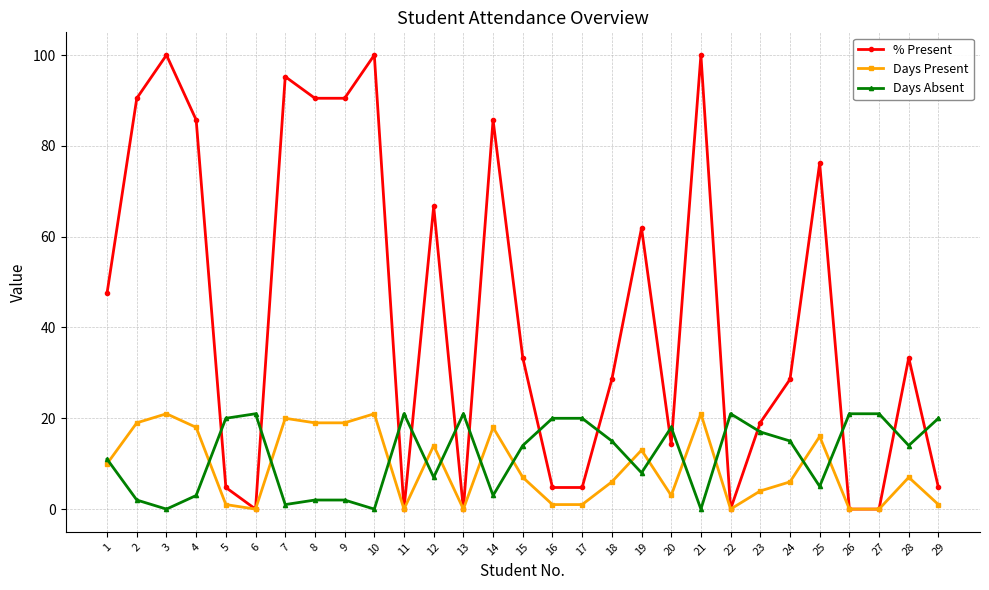

What is the total value across all series at 18?

49.6